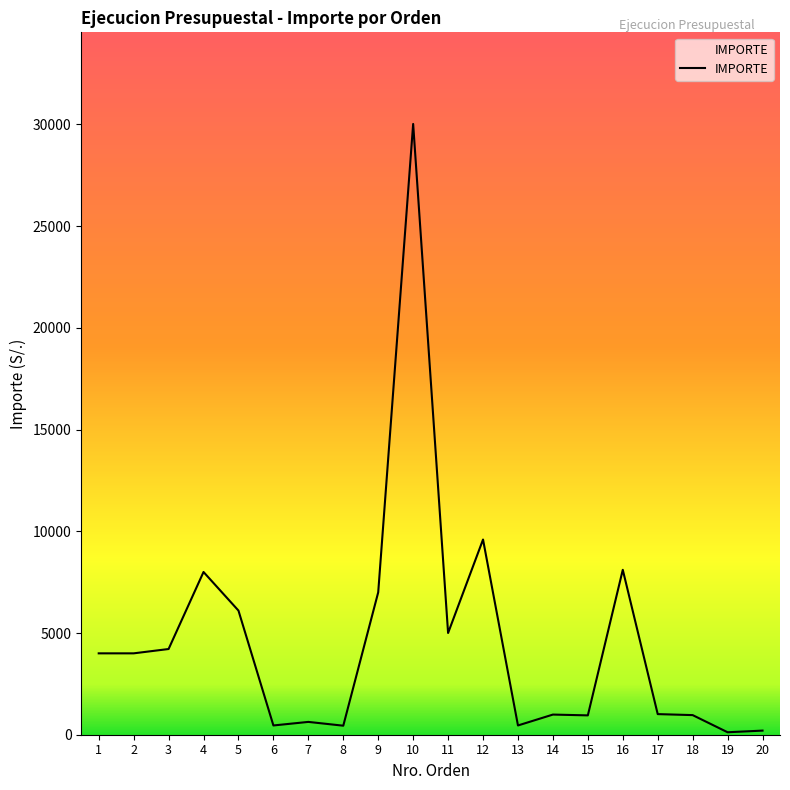

The value at 9 is 2753.5. True or false?

False